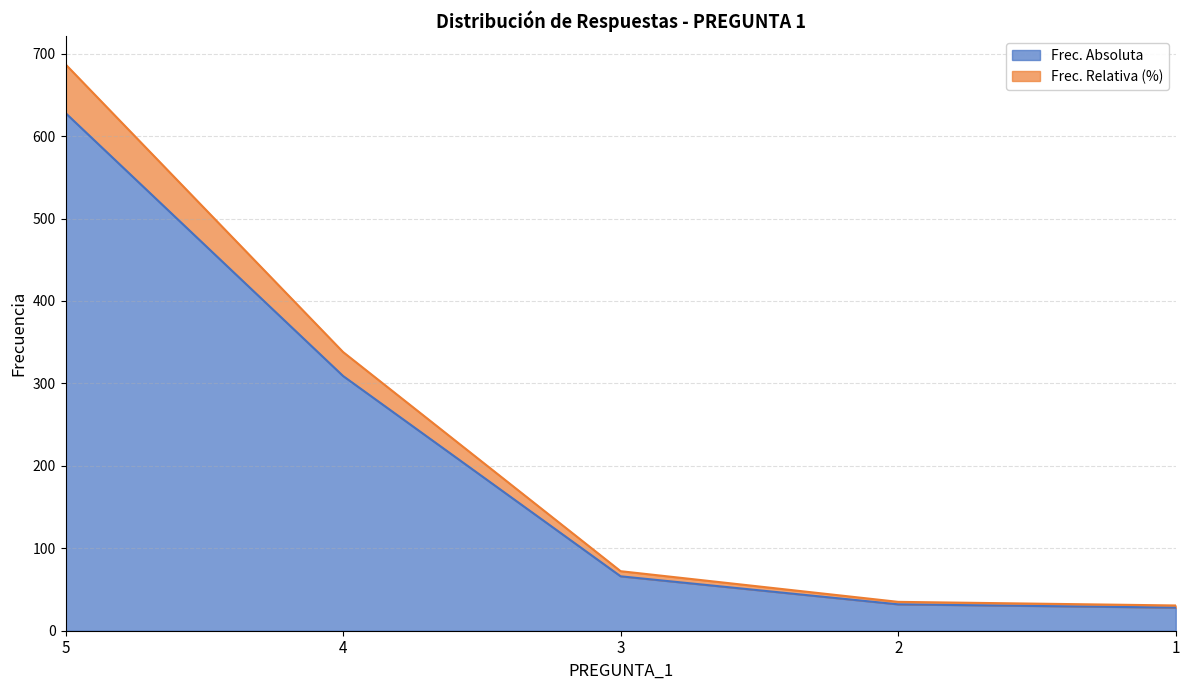

Is the value of Frec. Absoluta at 1 greater than the value of Frec. Relativa (%) at 5?

No